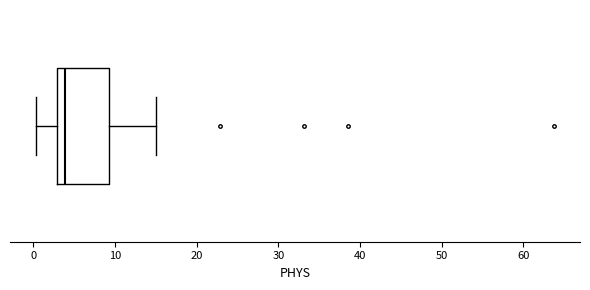

Where is the right edge of the box on the x-axis? The values are not printed on the chart, so give them approximately, as read against the axis.

9